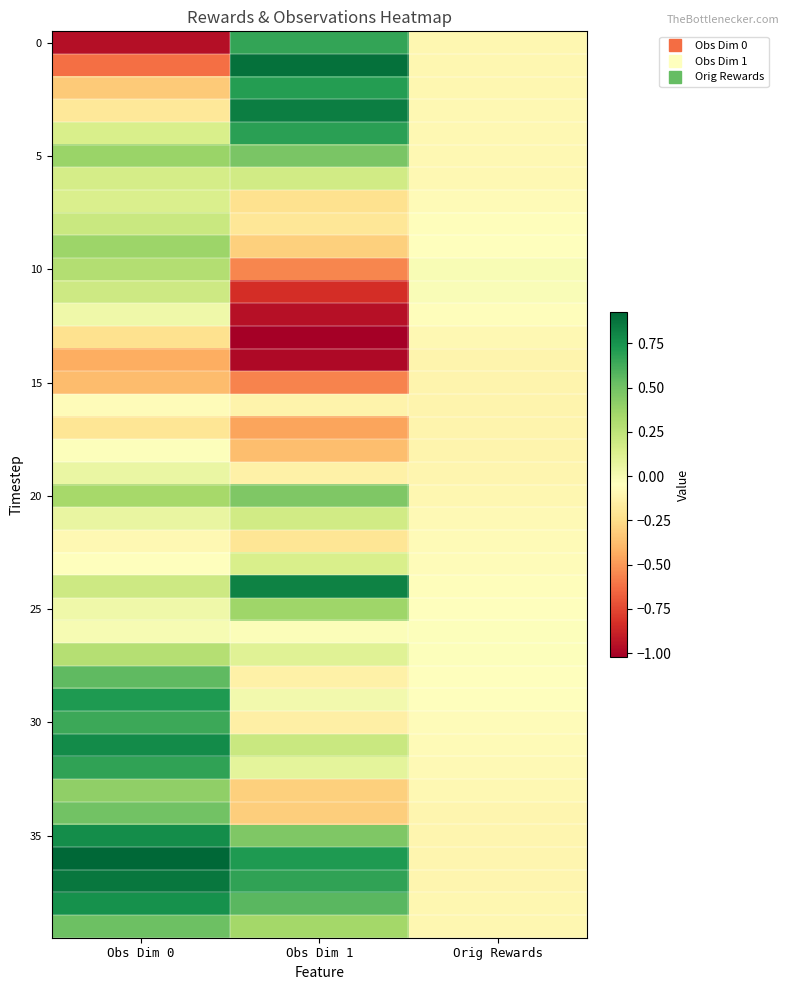

Which has a higher value, Obs Dim 1 or Orig Rewards?

Obs Dim 1